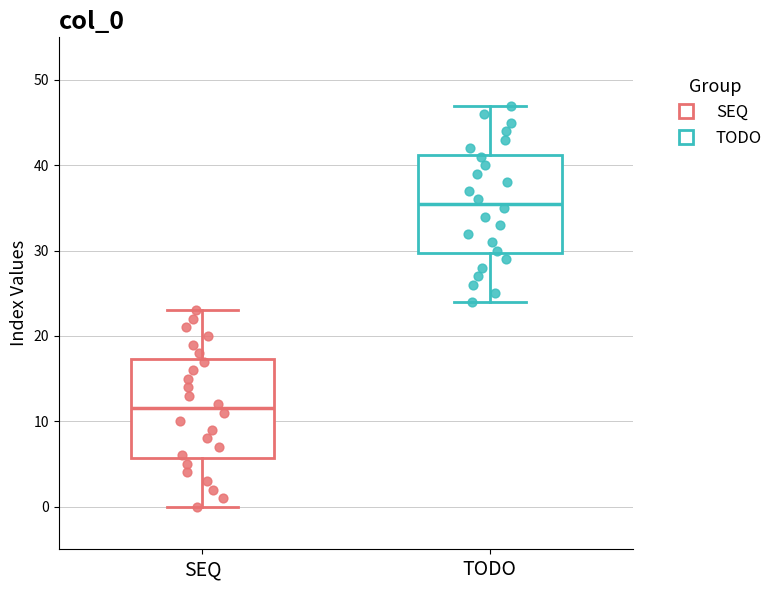

Which box's median line is the lowest?

SEQ